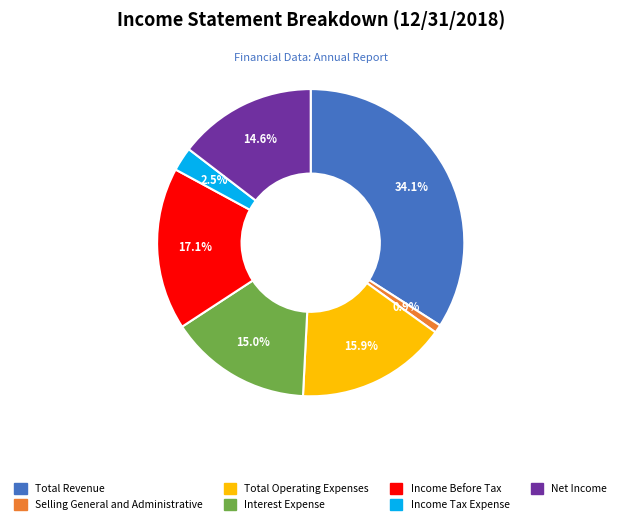

Does Net Income represent more than half of the total?

No